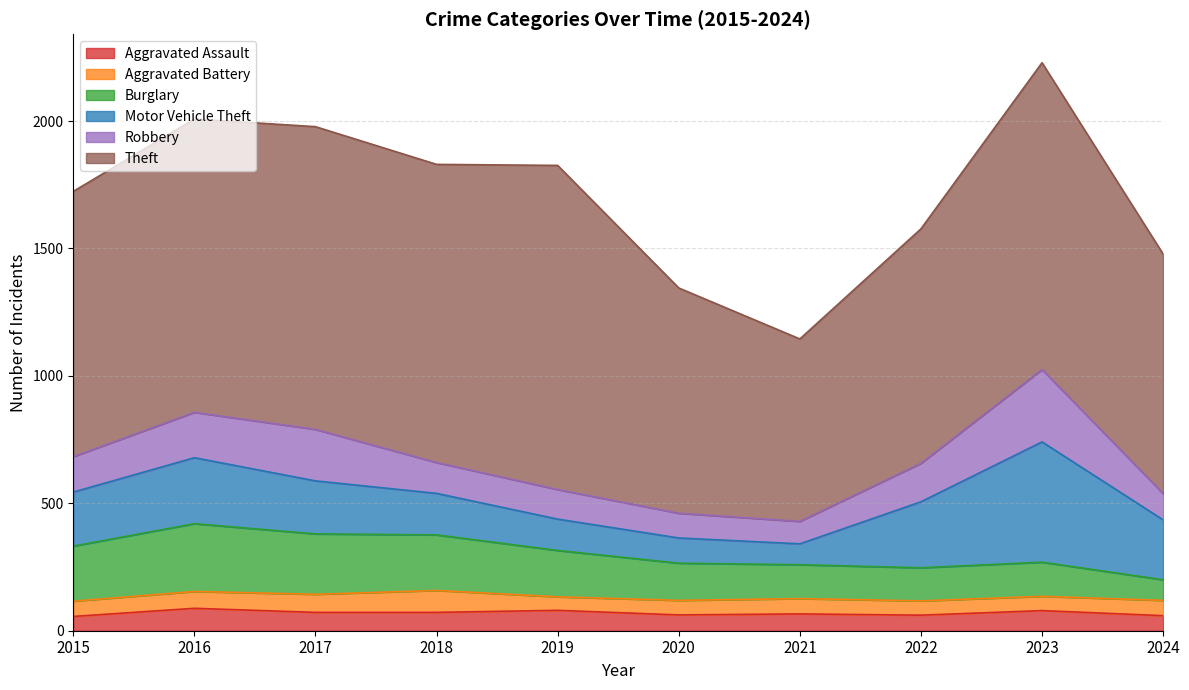

True or false: Aggravated Battery and Motor Vehicle Theft cross at least once.

False